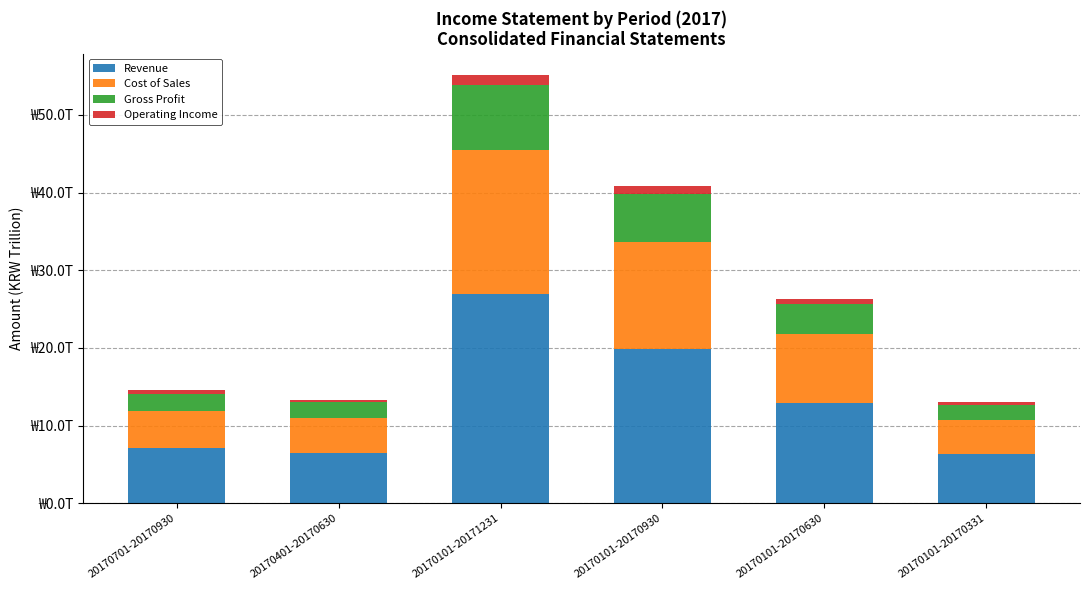

At which category is the sum across all series the highest?

20170101-20171231